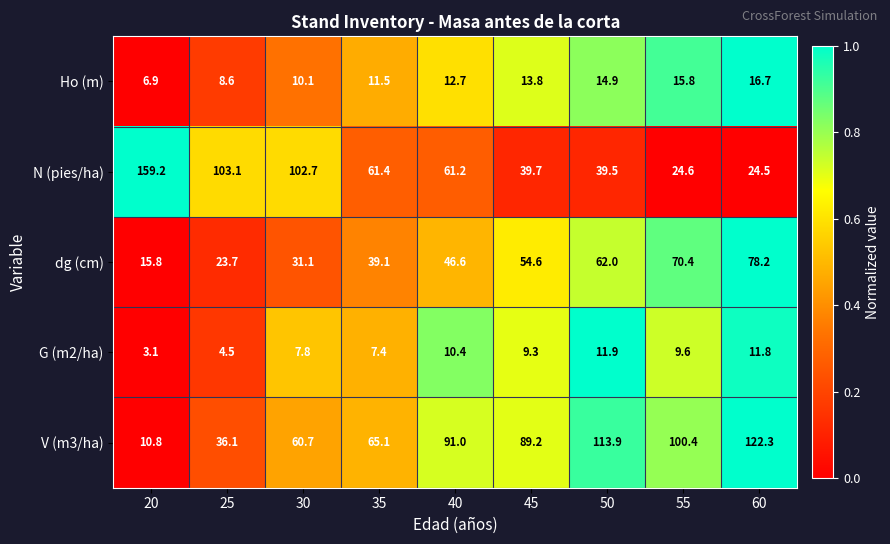

At 35, list the series in order from largest to smallest.

V (m3/ha), N (pies/ha), dg (cm), Ho (m), G (m2/ha)